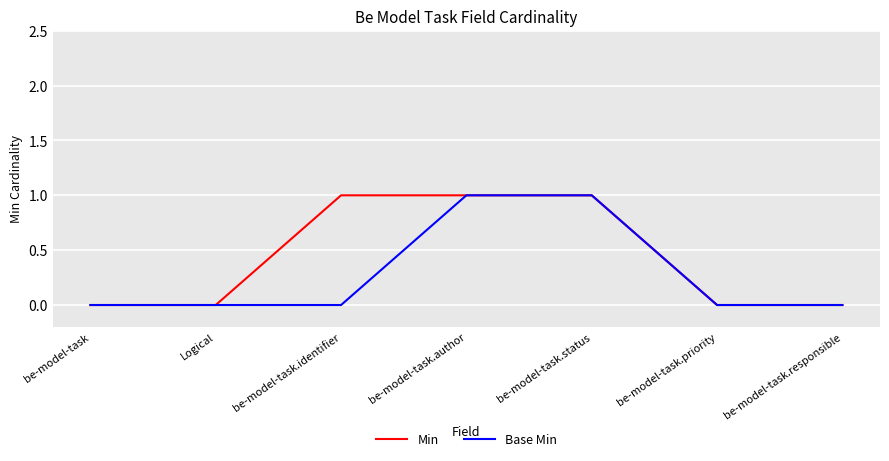

True or false: Base Min has a value of 1 at be-model-task.

False